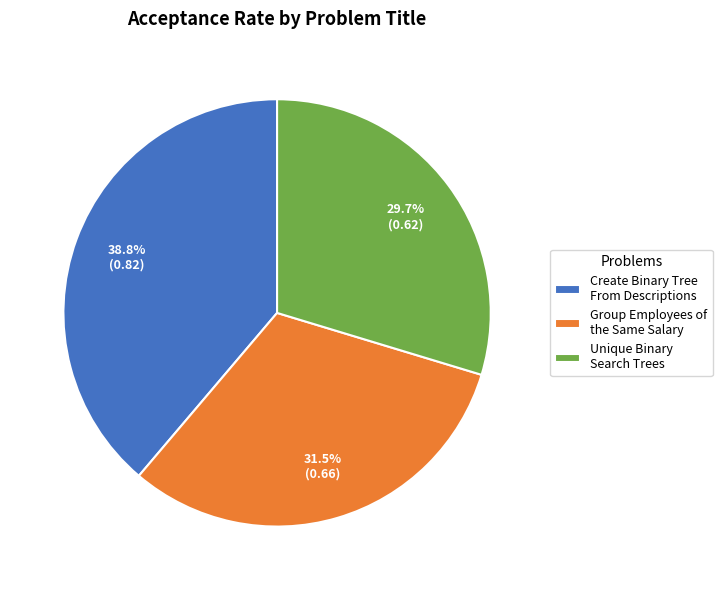

Which has a higher value, Create Binary Tree From Descriptions or Group Employees of the Same Salary?

Create Binary Tree From Descriptions